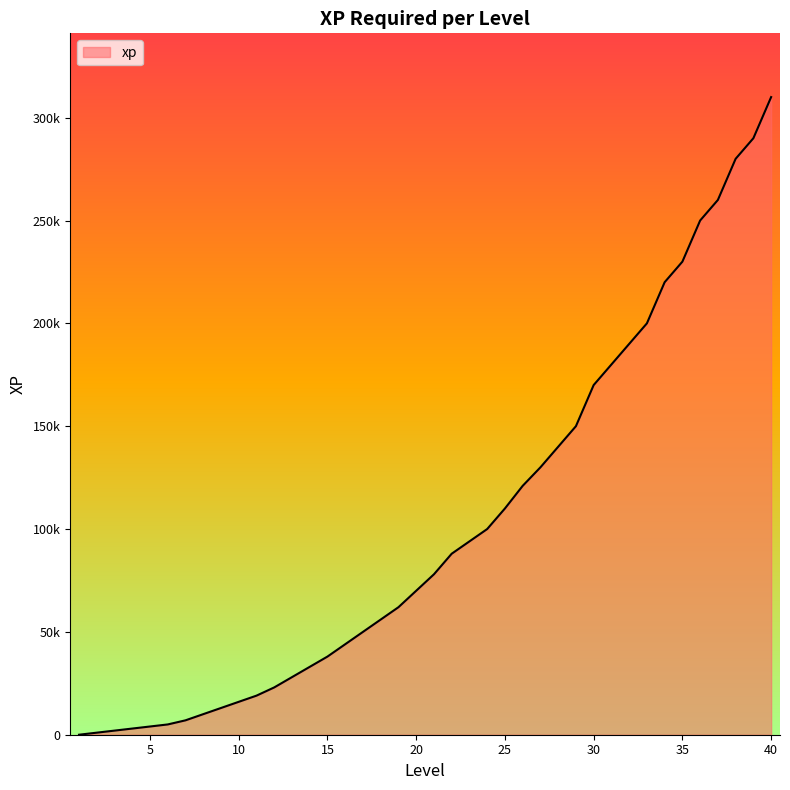

Rank the categories by value from lowest to highest.

1, 2, 3, 4, 5, 6, 7, 8, 9, 10, 11, 12, 13, 14, 15, 16, 17, 18, 19, 20, 21, 22, 23, 24, 25, 26, 27, 28, 29, 30, 31, 32, 33, 34, 35, 36, 37, 38, 39, 40